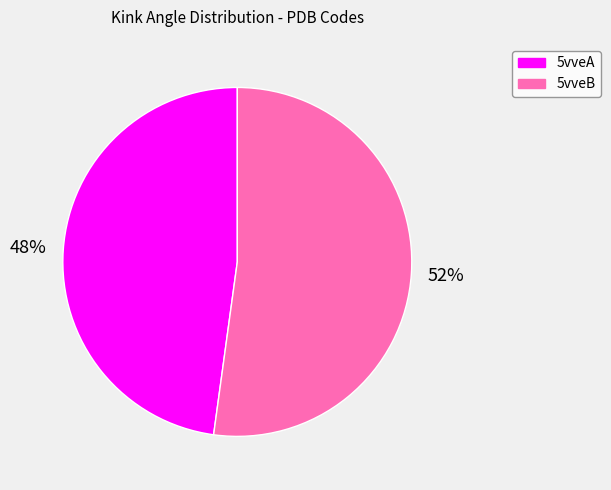

To the nearest percent, what is the average slice percentage?

50%